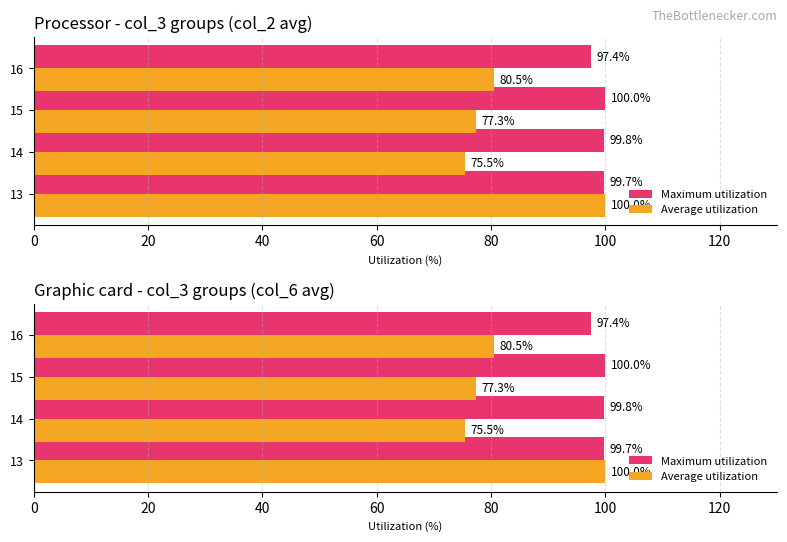

Reading left to right, list all the values displayed in this chart.

Maximum utilization: 99.7	99.8	100.0	97.4
Average utilization: 100.0	75.5	77.3	80.5